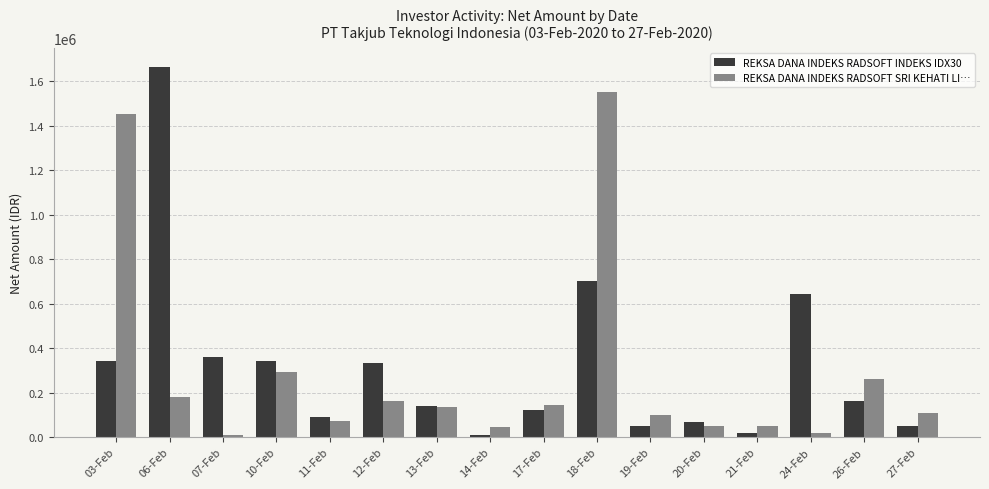

Is the value of REKSA DANA INDEKS RADSOFT INDEKS IDX30 at 27-Feb greater than the value of REKSA DANA INDEKS RADSOFT SRI KEHATI LI… at 10-Feb?

No